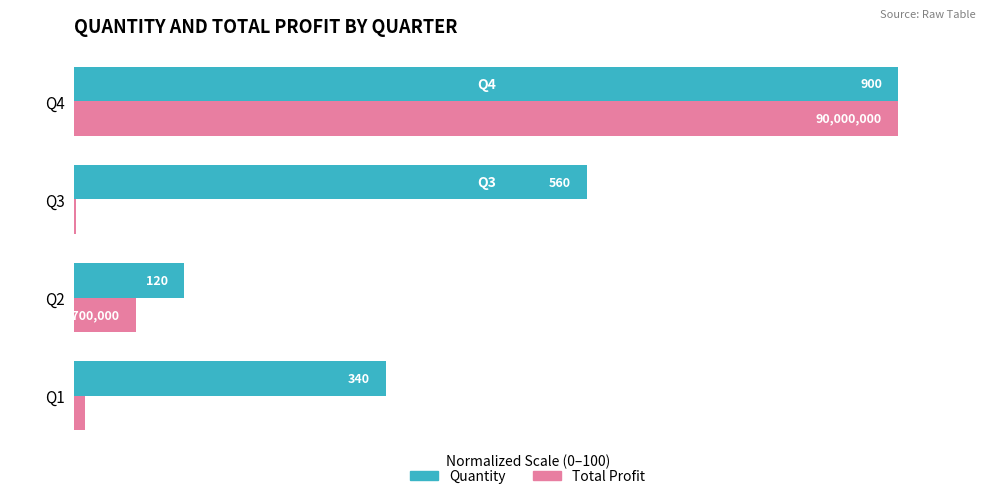

What are all the series names shown in the legend?

Quantity, Total Profit